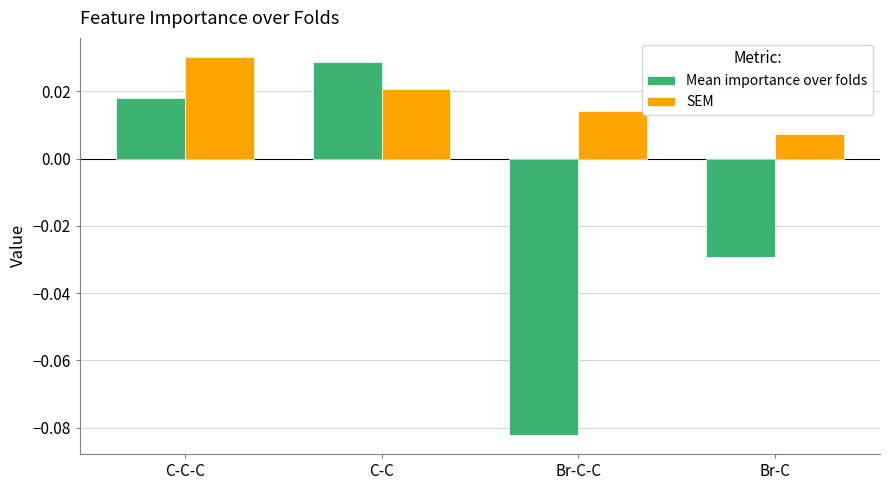

Which series changed the most between C-C and Br-C-C?

Mean importance over folds